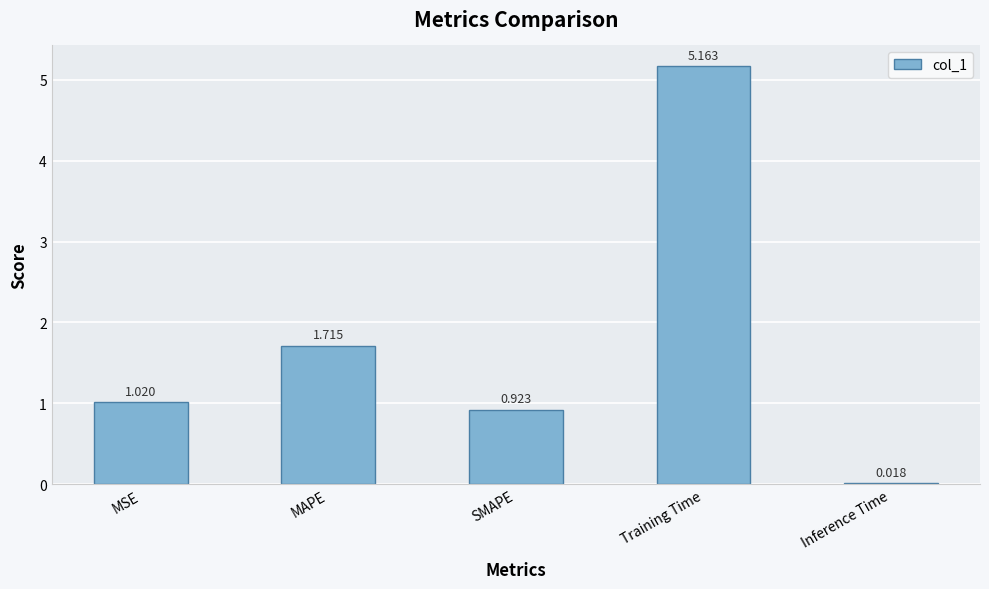

Count the number of data series in this chart.

1